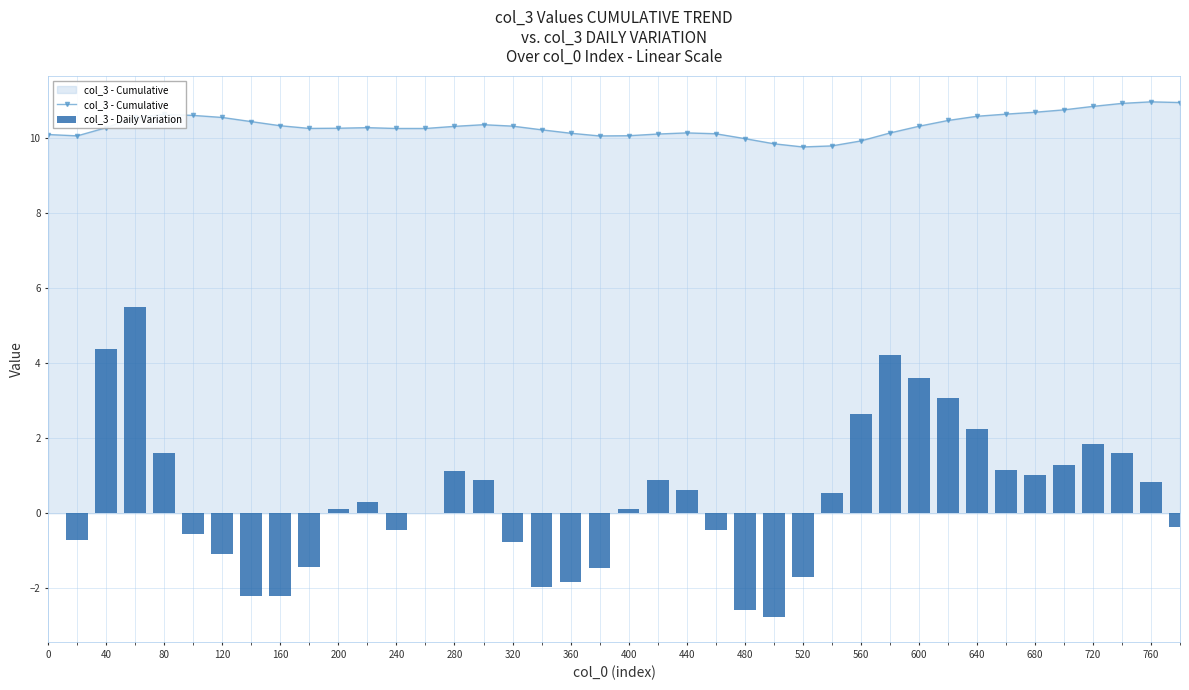

At which label does col_3 - Cumulative first exceed 10?

0